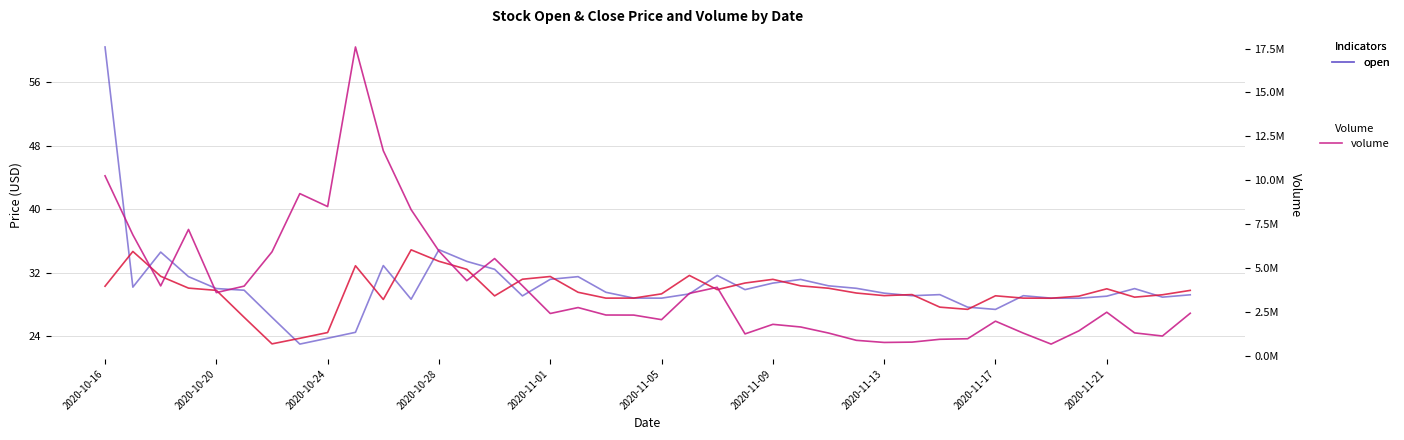

What is the sum of all close values?

1185.6